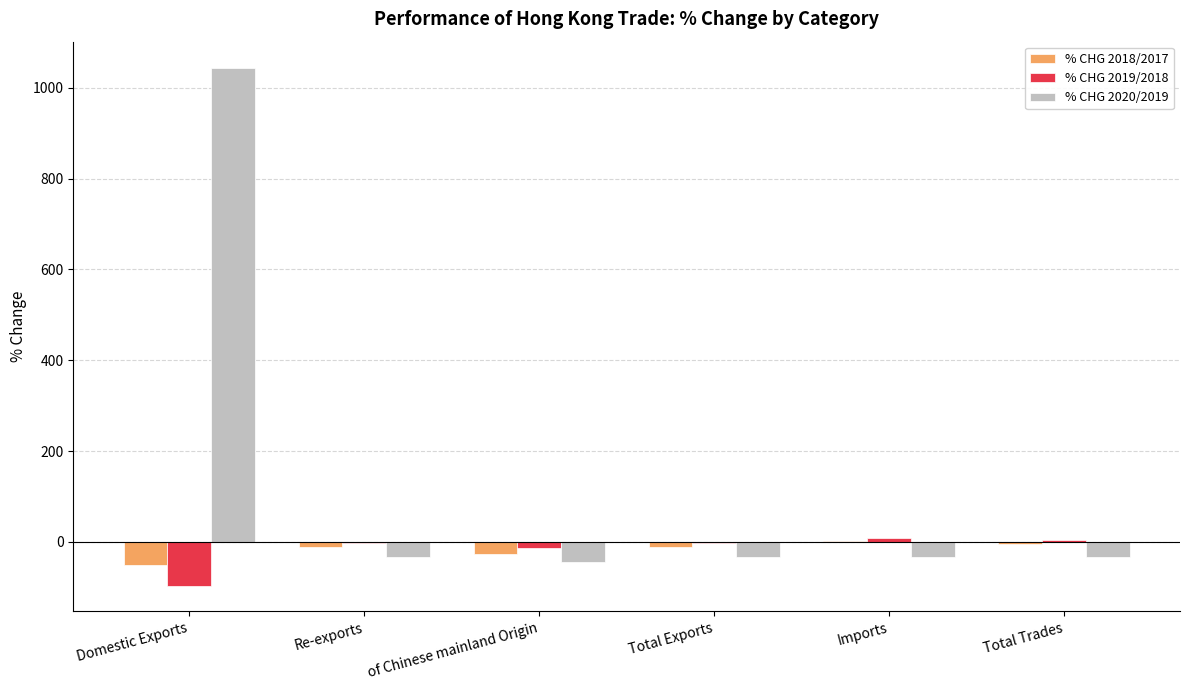

Between Domestic Exports and Total Trades, which series saw the biggest shift?

% CHG 2020/2019